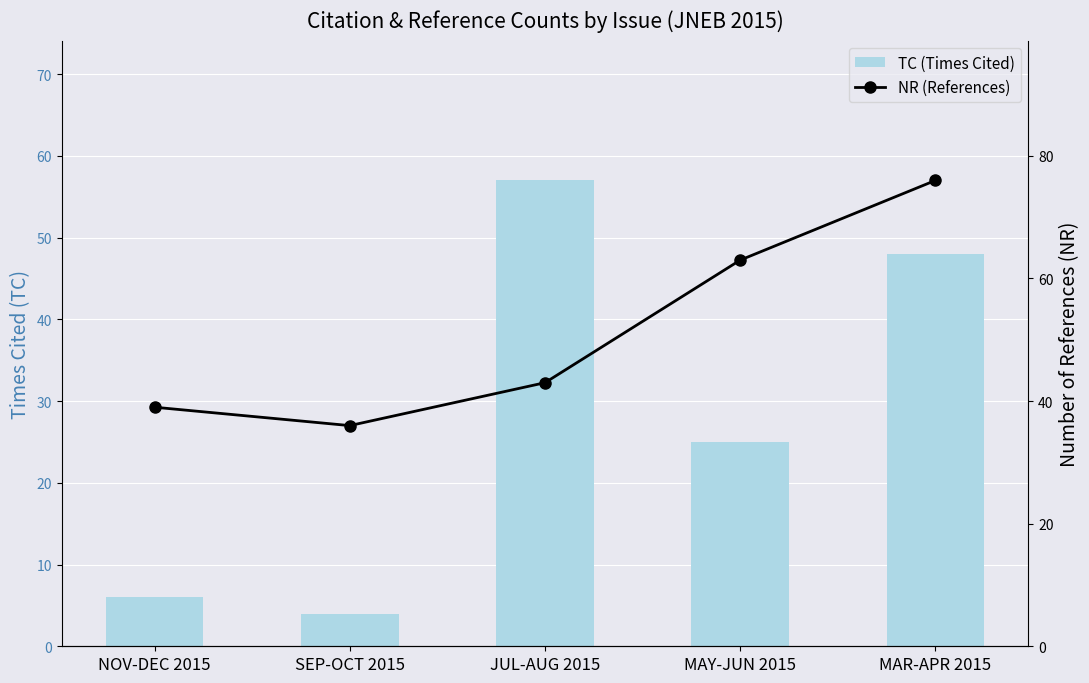

Does the chart contain any negative values?

No